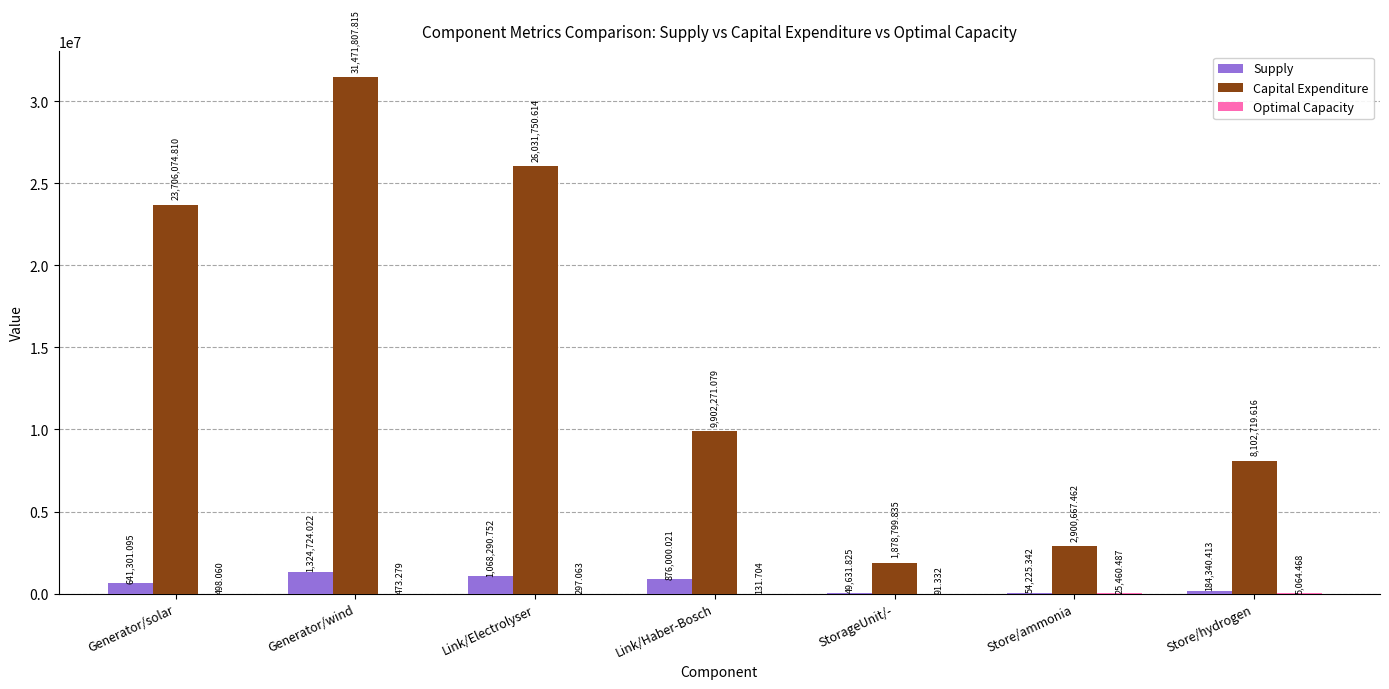

At which label does Capital Expenditure first exceed 9902271?

Generator/solar